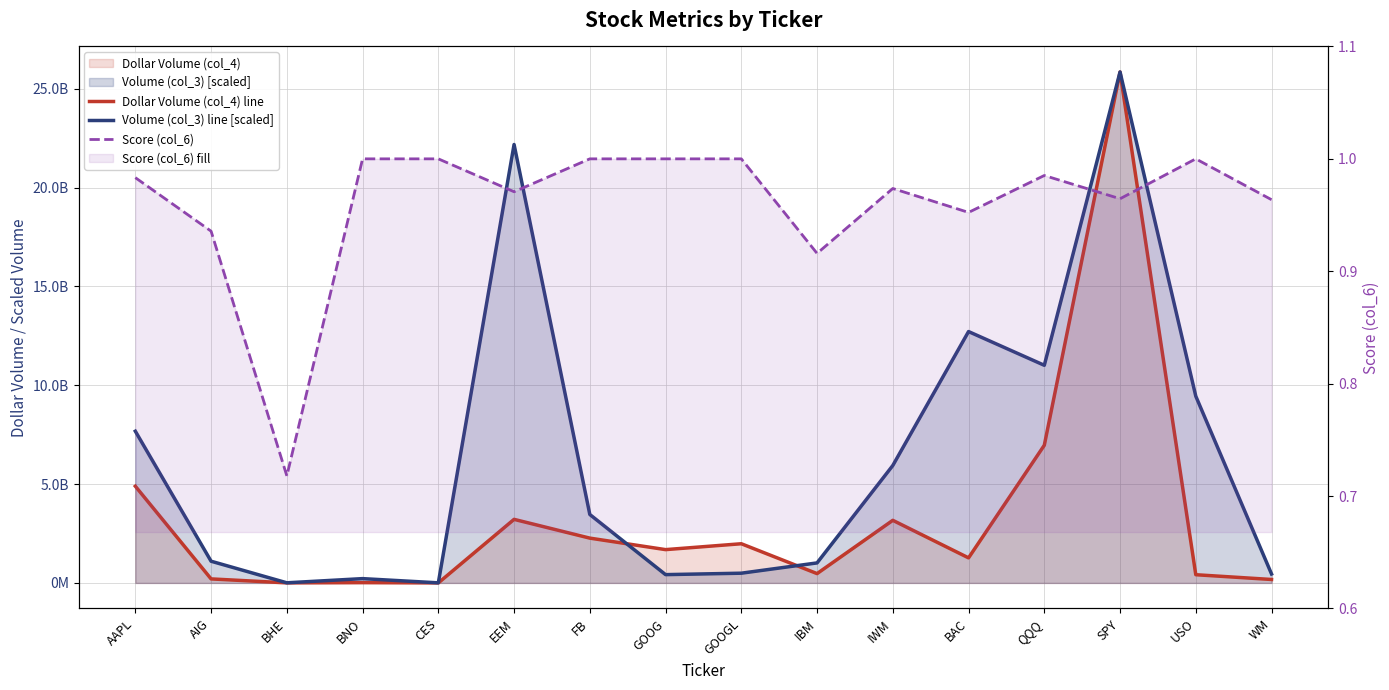

True or false: Score (col_6) has a value of 1.0 at SPY.

True